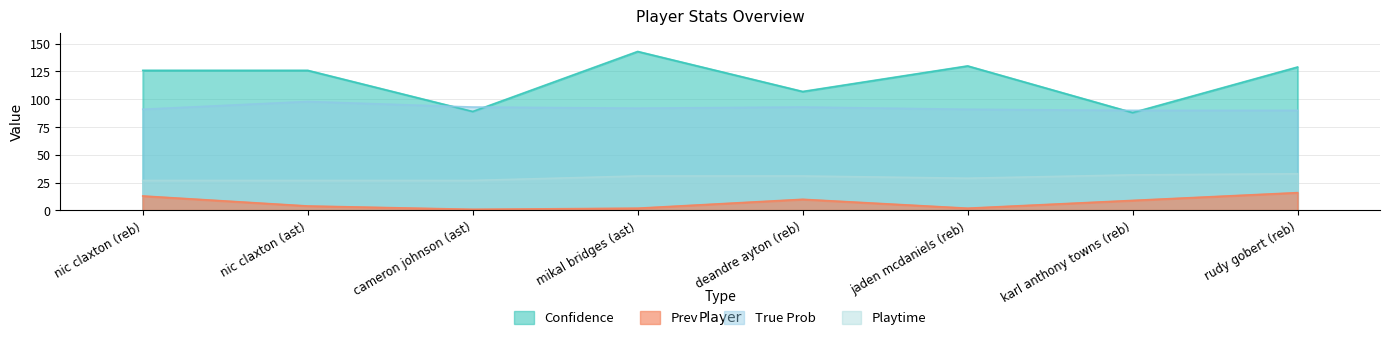

What is the value of the True Prob point at the 1st from the left?

91